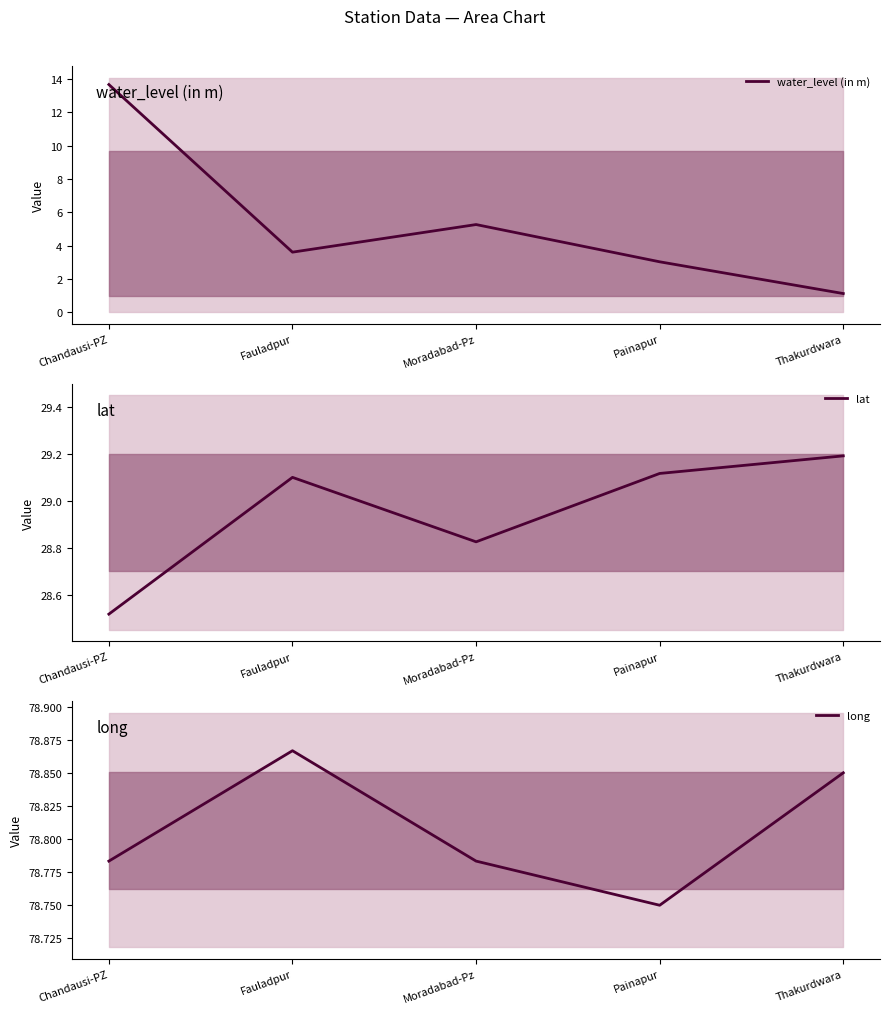

At how many categories does at least one series exceed 53?

5